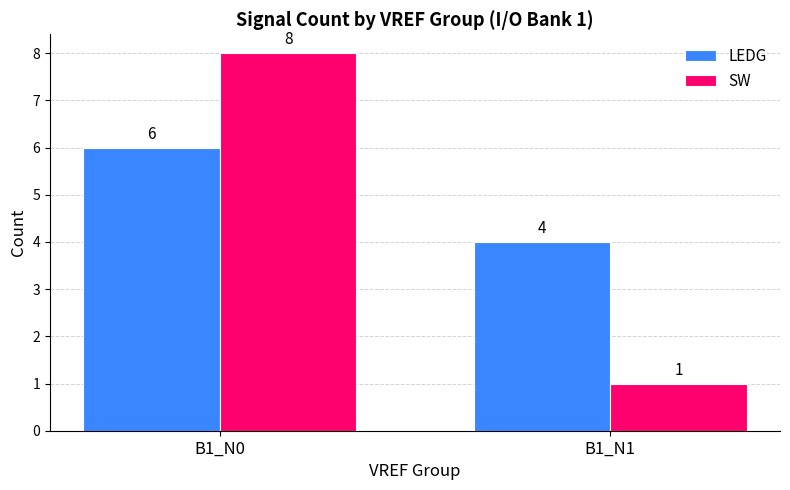

Does the chart contain stacked bars?

No